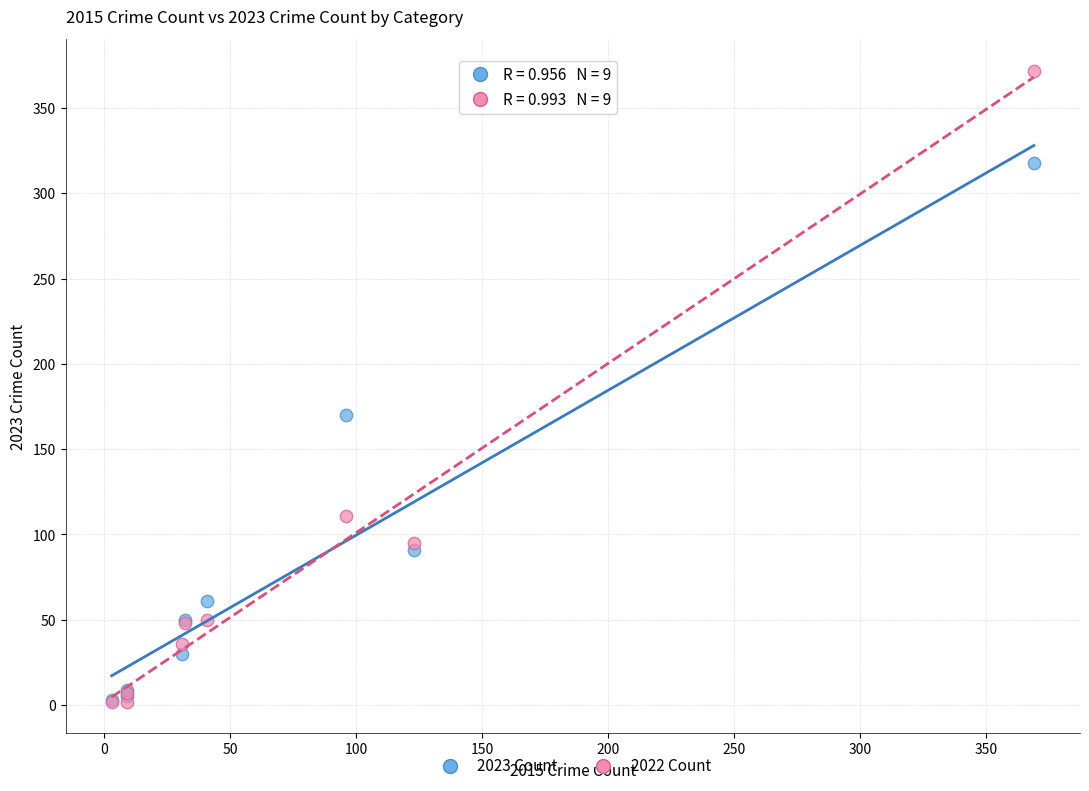

Which series has the largest Y range (max minus min)?

2022 Count